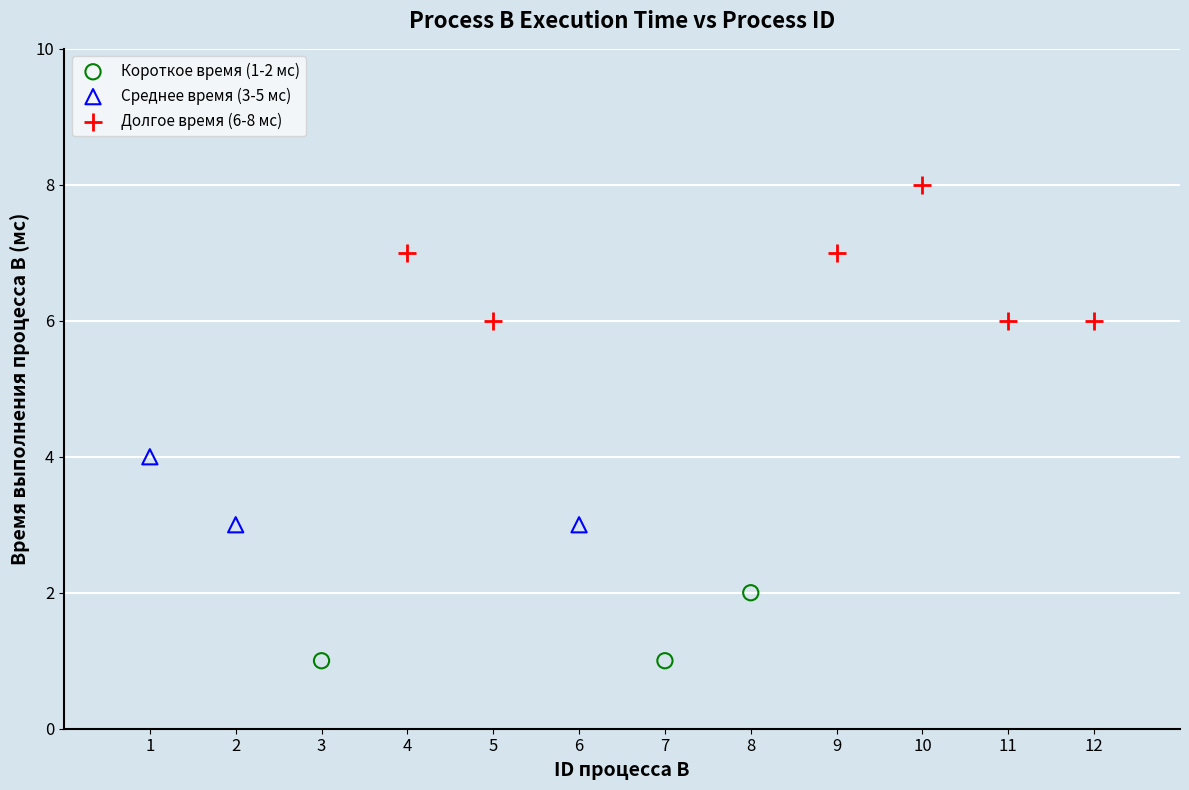

Which series reaches the minimum Y coordinate?

Короткое время (1-2 мс)